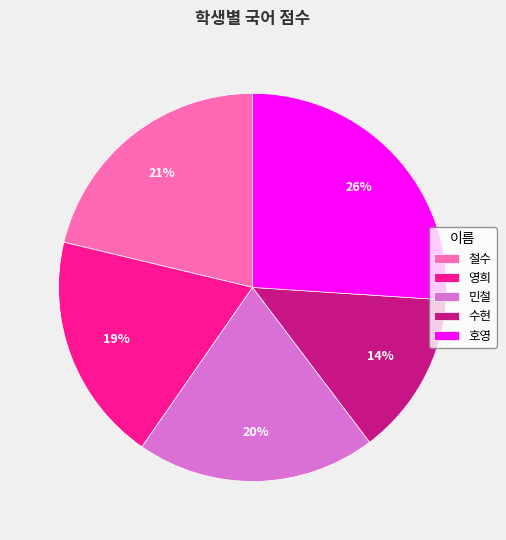

What percentage is the 영희 slice, to the nearest percent?

19%